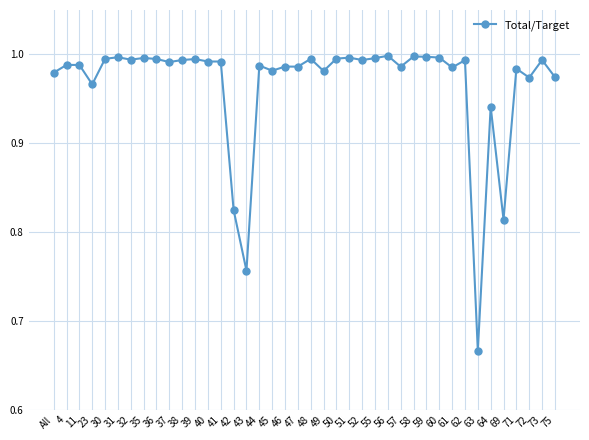

What is the label of the 37th point from the right?

23